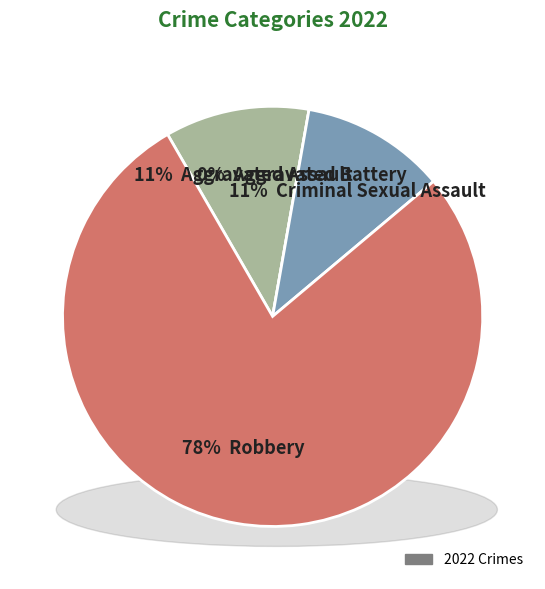

To the nearest percent, what is the average slice percentage?

25%